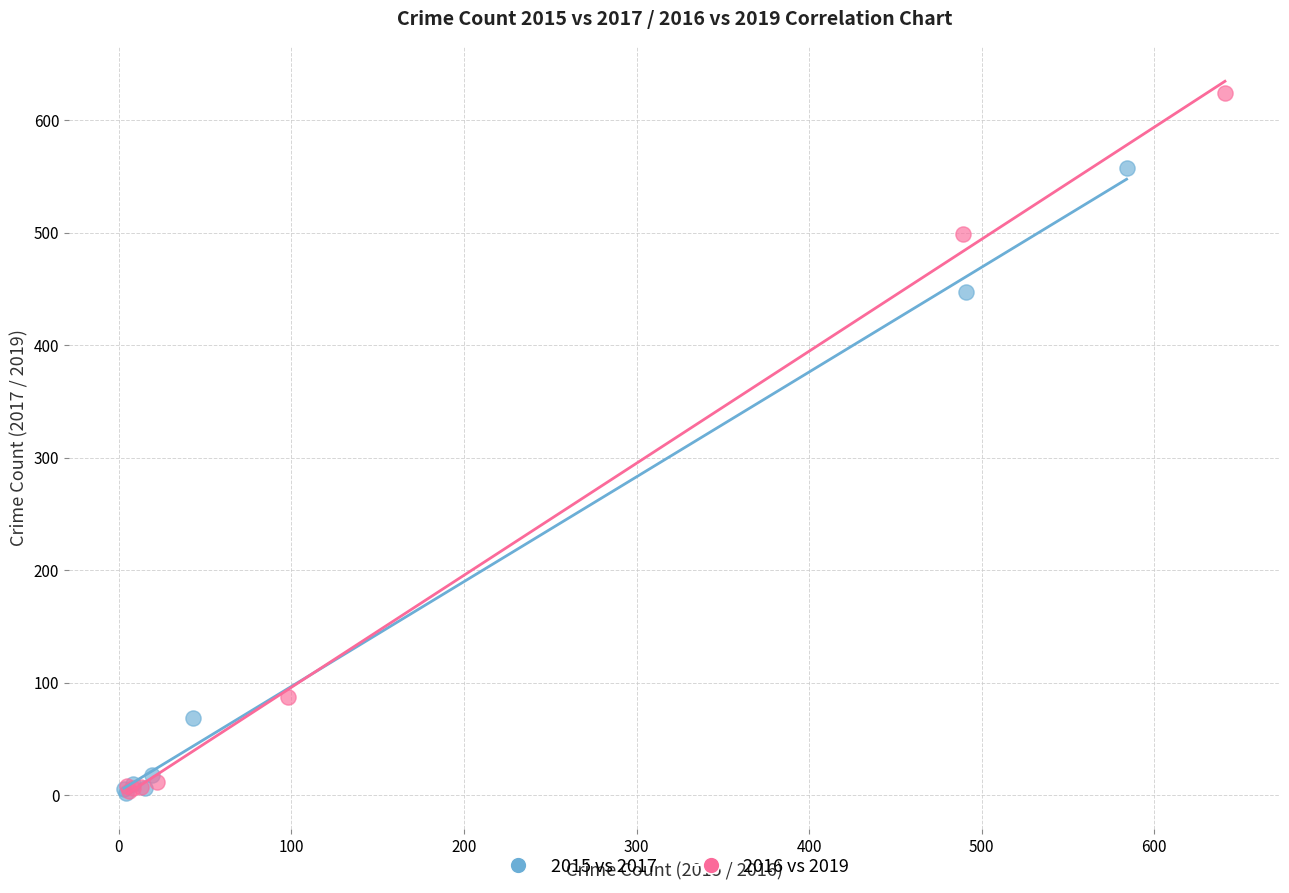

What are all the series names shown in the legend?

2015 vs 2017, 2016 vs 2019